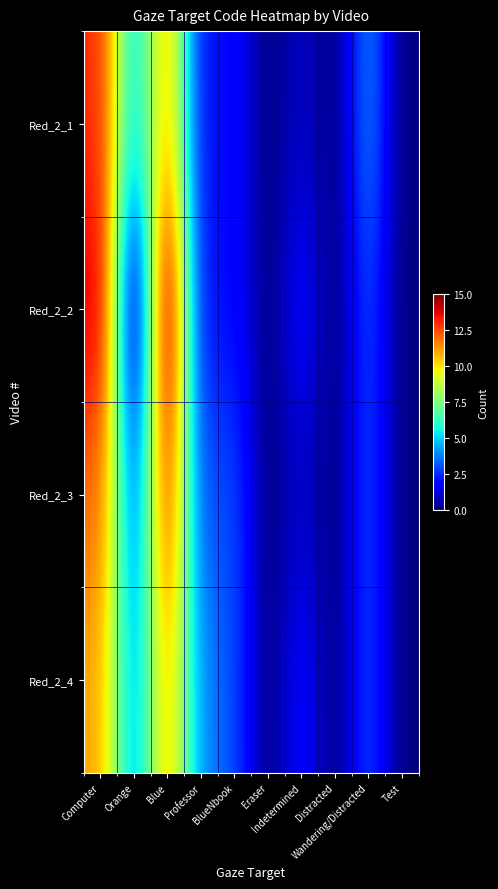

Rank the series by their maximum value, from highest to lowest.

Red_2_2, Red_2_1, Red_2_3, Red_2_4